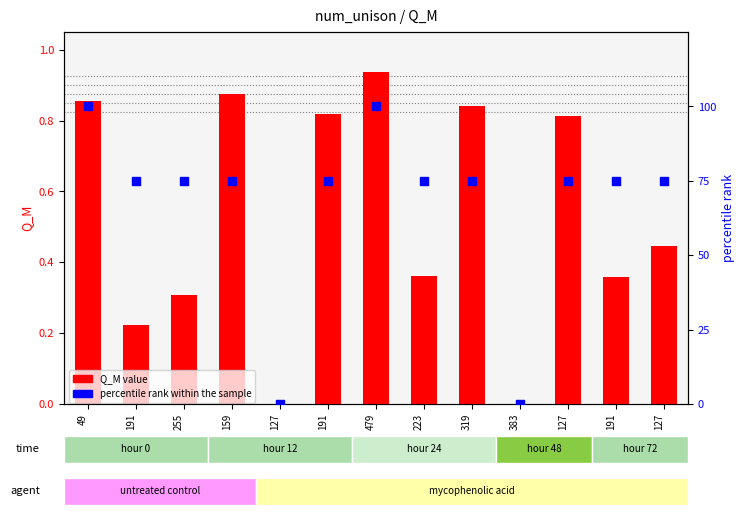

Which series has the widest spread of Y values?

percentile rank within the sample